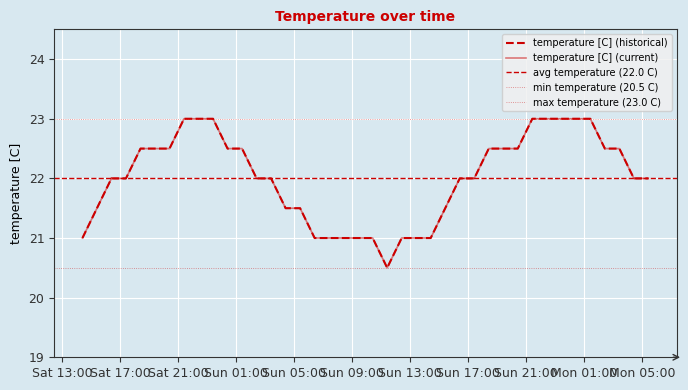

List the labels in order of value, smallest first.

2012-08-19 11:25:00, 2012-08-18 14:25:00, 2012-08-19 06:25:00, 2012-08-19 07:25:00, 2012-08-19 08:25:00, 2012-08-19 09:25:00, 2012-08-19 10:25:00, 2012-08-19 12:25:00, 2012-08-19 13:25:00, 2012-08-19 14:25:00, 2012-08-18 15:25:00, 2012-08-19 04:25:00, 2012-08-19 05:25:00, 2012-08-19 15:25:00, 2012-08-18 16:25:00, 2012-08-18 17:25:00, 2012-08-19 02:25:00, 2012-08-19 03:25:00, 2012-08-19 16:25:00, 2012-08-19 17:25:00, 2012-08-20 04:25:00, 2012-08-20 05:25:00, 2012-08-18 18:25:00, 2012-08-18 19:25:00, 2012-08-18 20:25:00, 2012-08-19 00:25:00, 2012-08-19 01:25:00, 2012-08-19 18:25:00, 2012-08-19 19:25:00, 2012-08-19 20:25:00, 2012-08-20 02:25:00, 2012-08-20 03:25:00, 2012-08-18 21:25:00, 2012-08-18 22:25:00, 2012-08-18 23:25:00, 2012-08-19 21:25:00, 2012-08-19 22:25:00, 2012-08-19 23:25:00, 2012-08-20 00:25:00, 2012-08-20 01:25:00